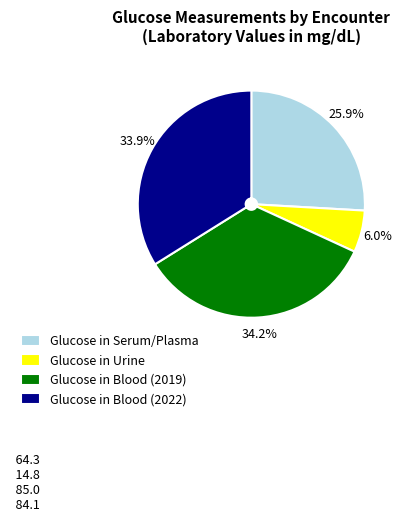

What is the ratio of the value at Glucose in Serum/Plasma to the value at Glucose in Blood (2022)?

0.8